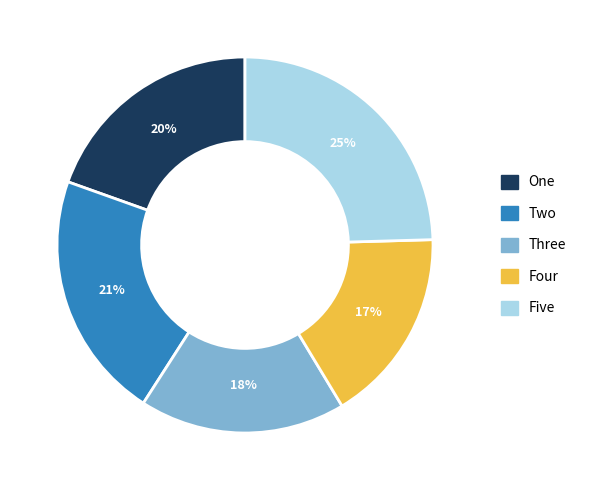

Which has a higher value, Three or One?

One